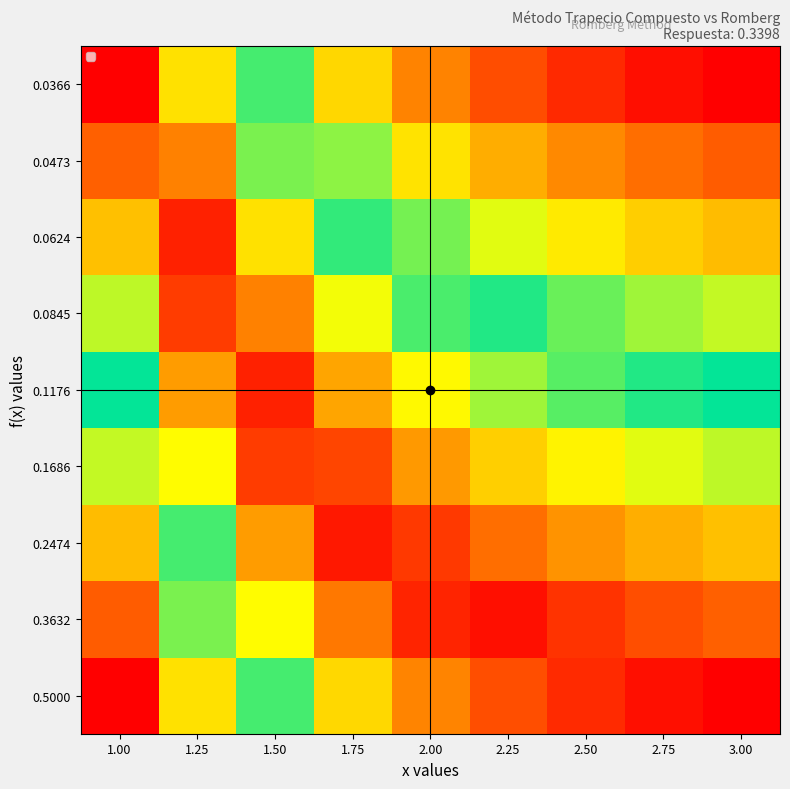

Which has a higher value, 1.75 or 1.50?

1.50